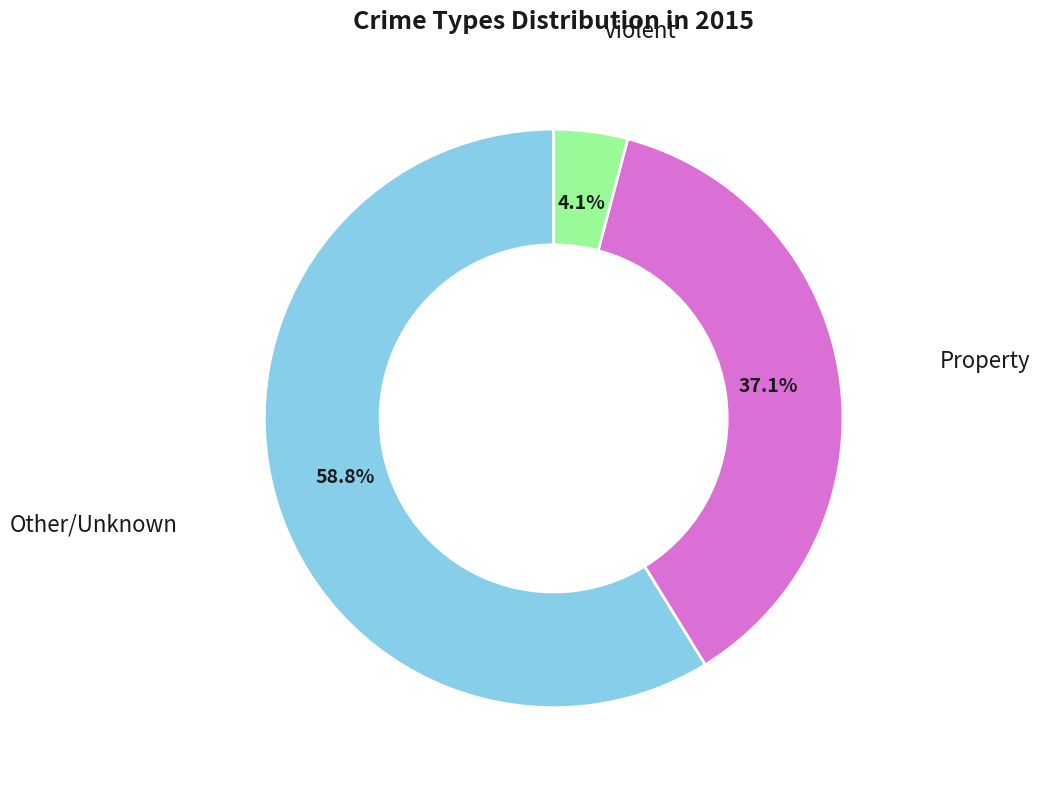

To the nearest percent, what is the average slice percentage?

33%